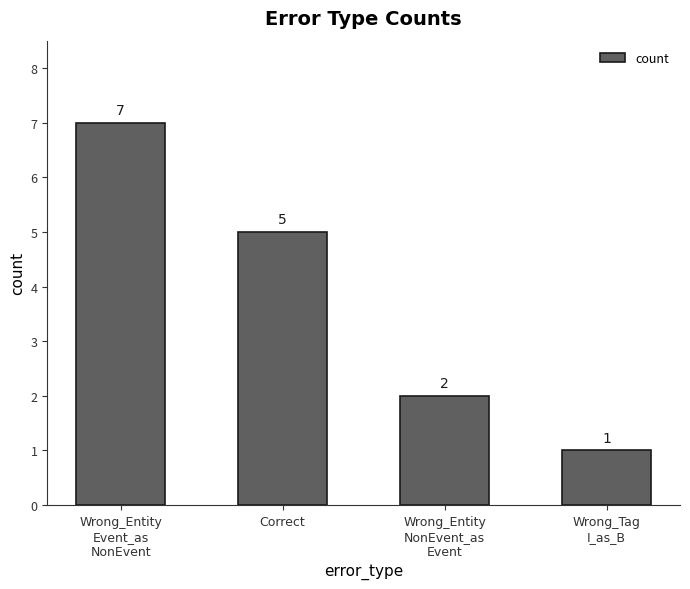

How many bars are there in total?

4